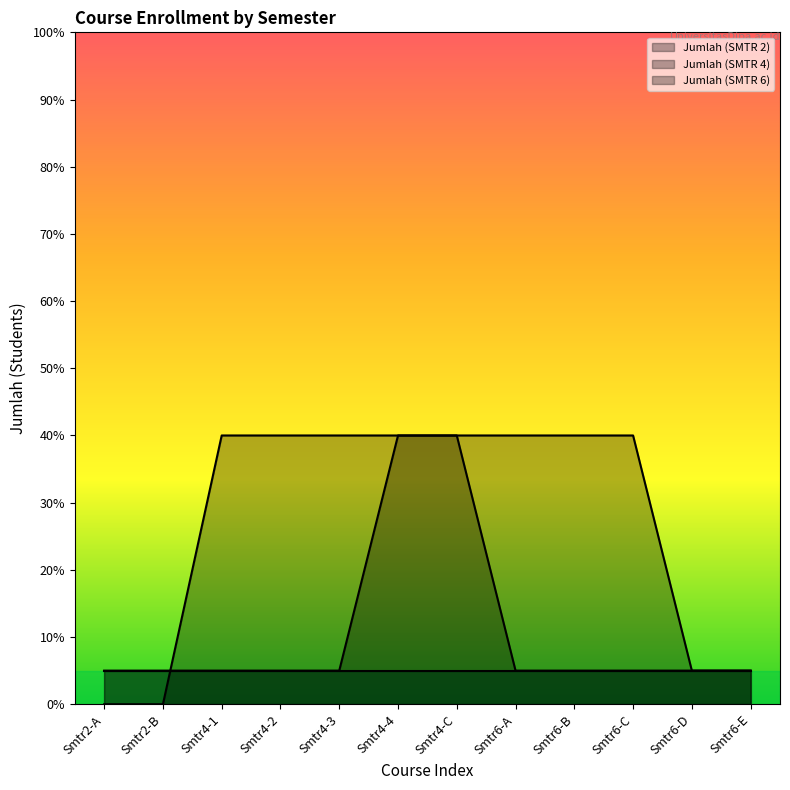

What is the value of the Jumlah (SMTR 4) point at the 10th from the left?

5